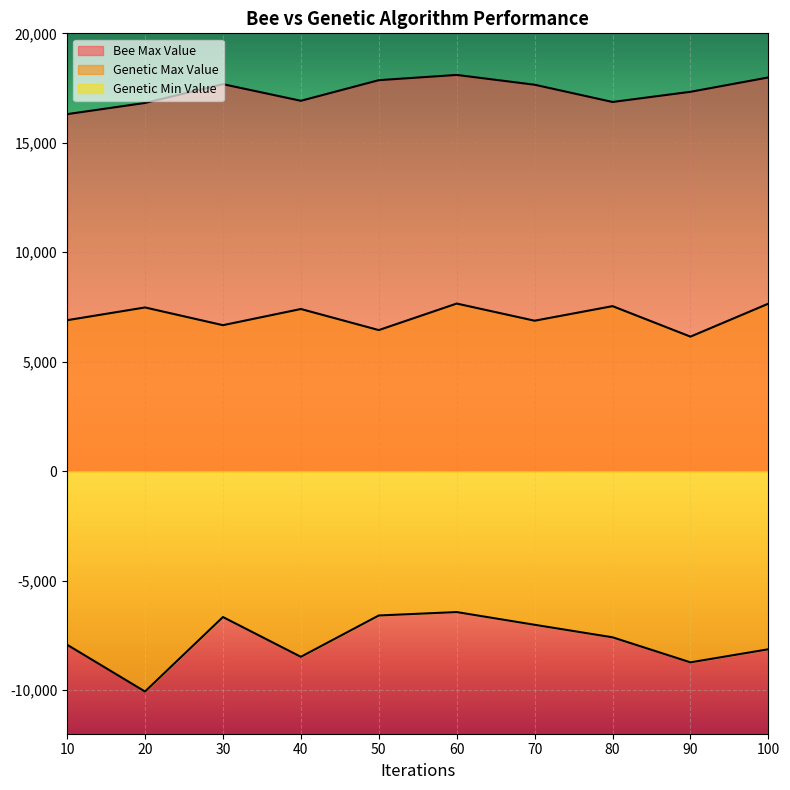

True or false: Genetic Min Value and Genetic Max Value intersect in this chart.

False